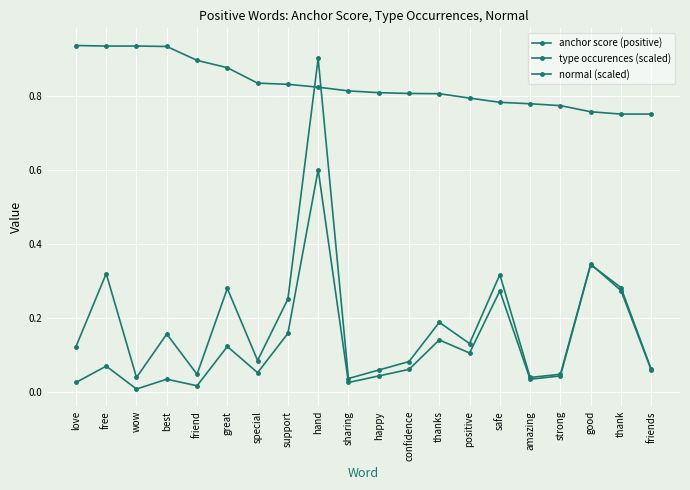

Where do anchor score (positive) and type occurences (scaled) first cross each other?

support and hand